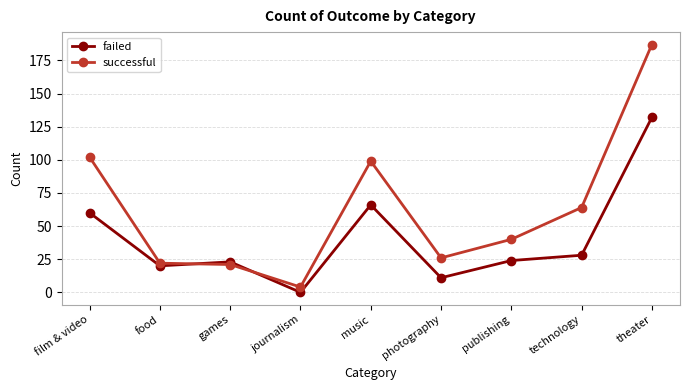

What are all the series names shown in the legend?

failed, successful